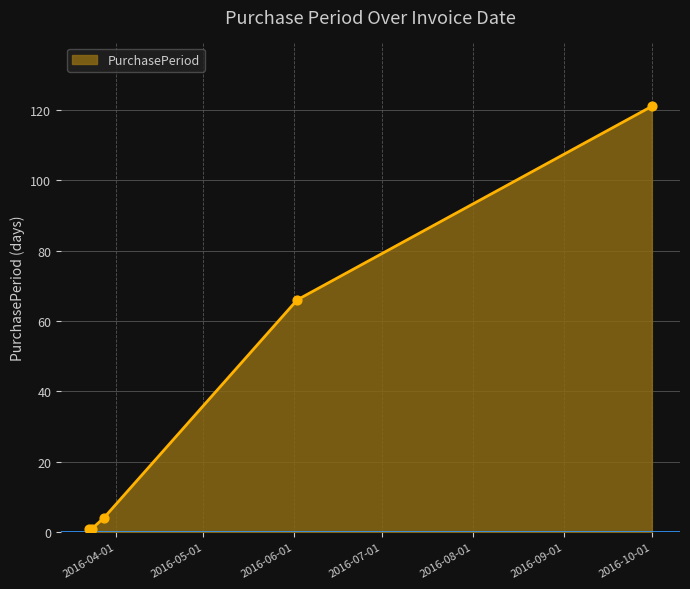

What is the maximum value shown in the chart?

121